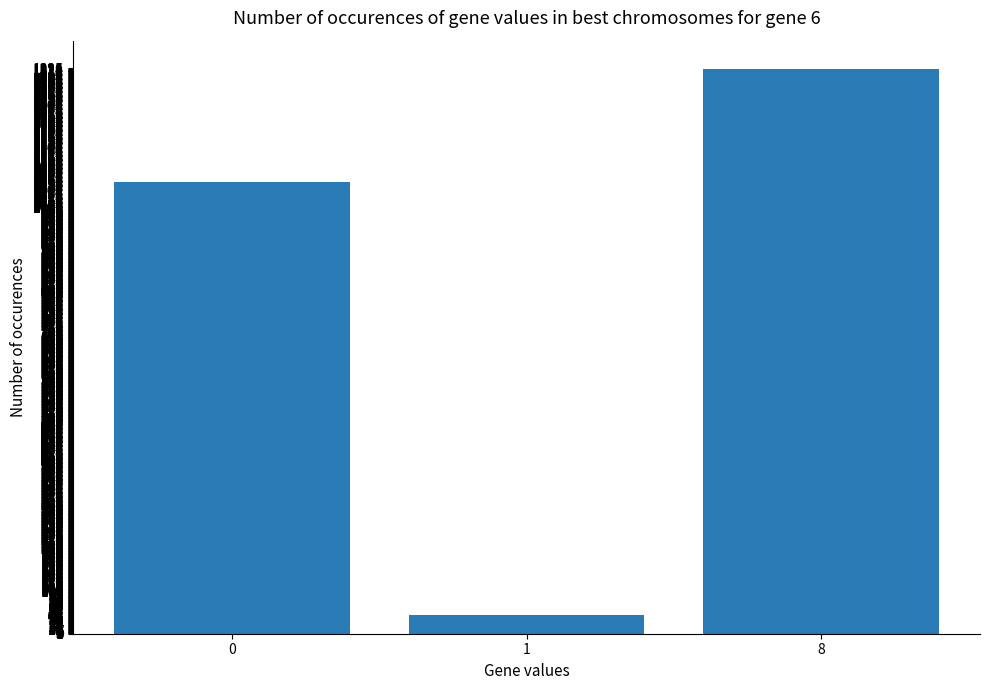

The value at 8 is 678. True or false?

False